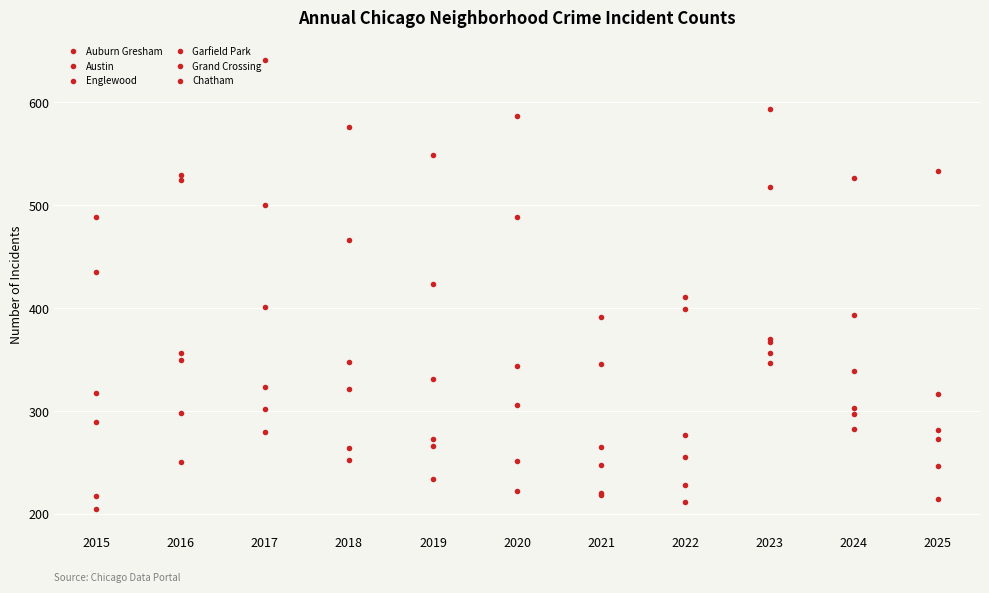

How many data points does each series have?

11